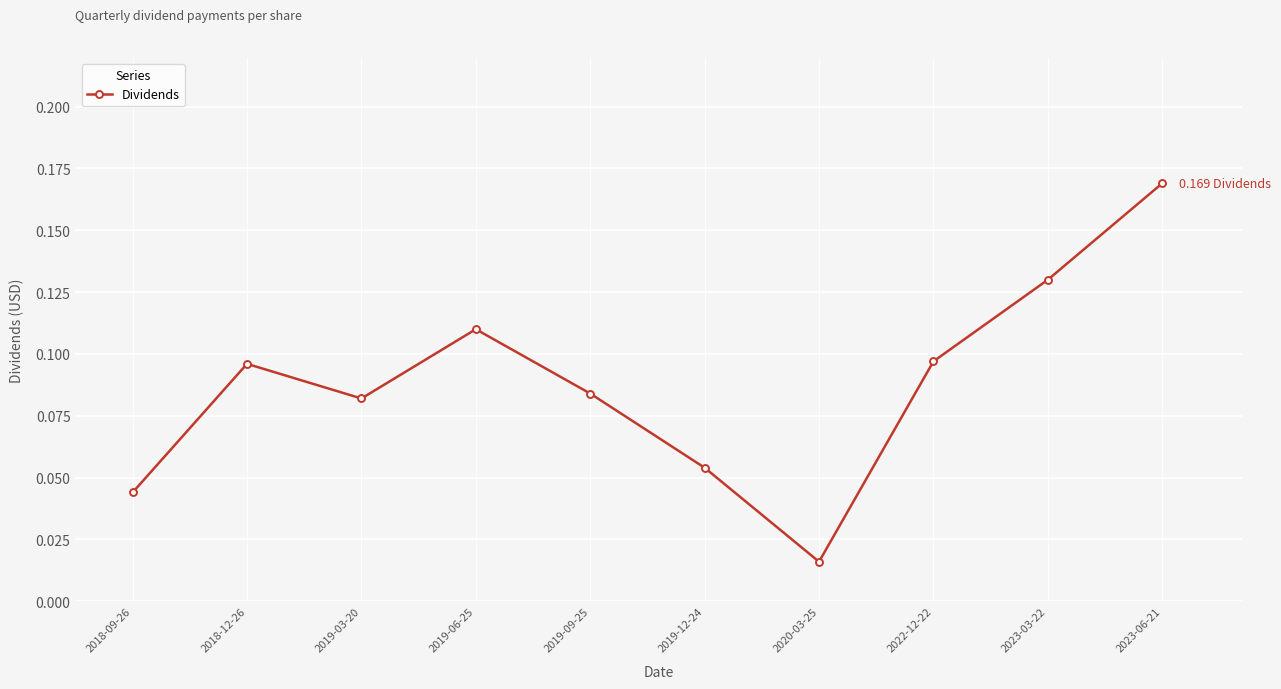

At which label is the value closest to 0?

2020-03-25